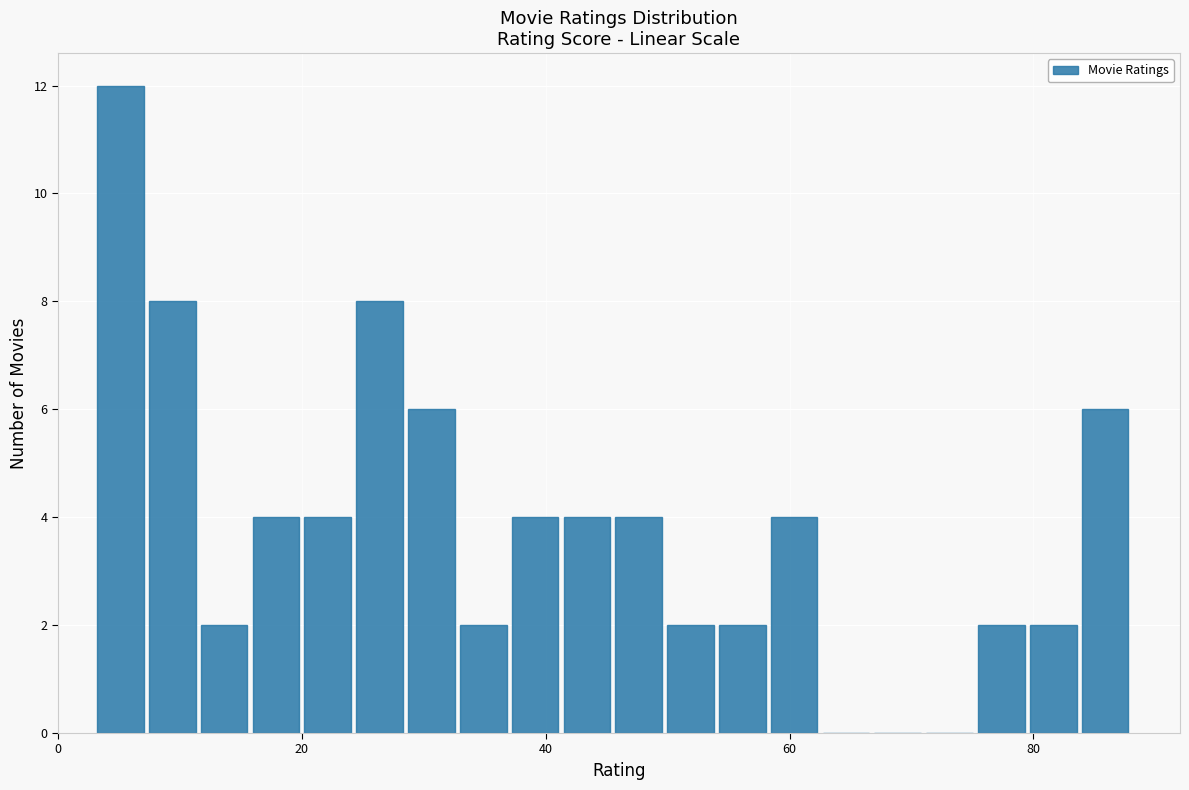

Read against the x-axis, roughly where is the centre of the tallest bar?

6